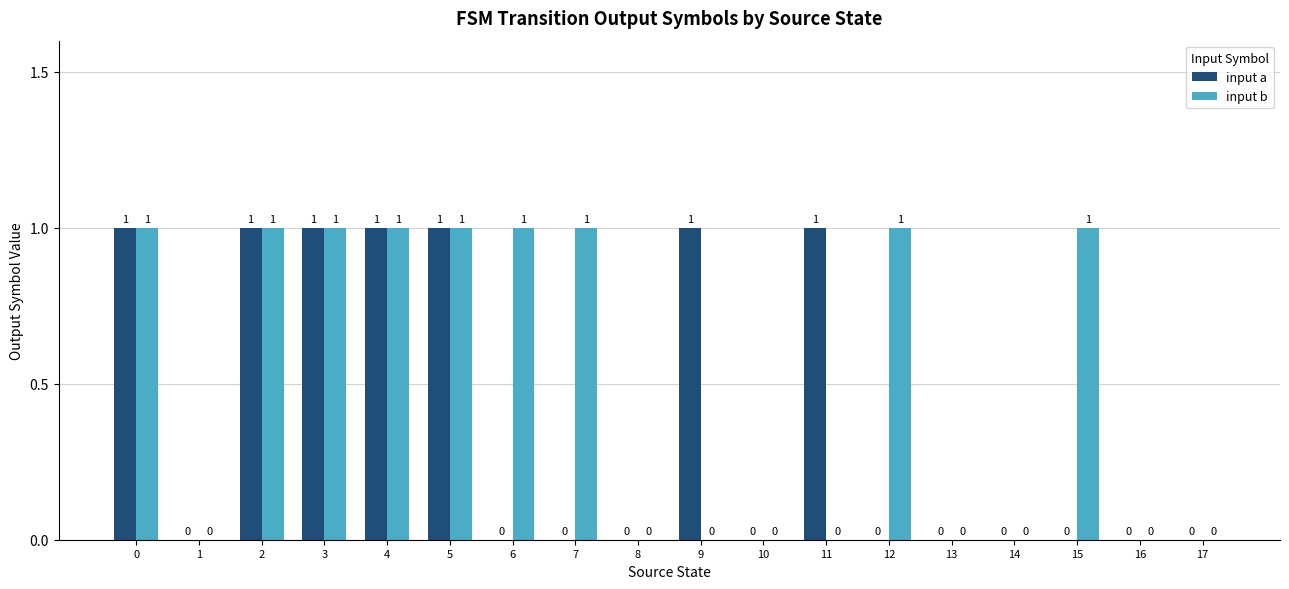

Which series has the largest total across all categories?

input b